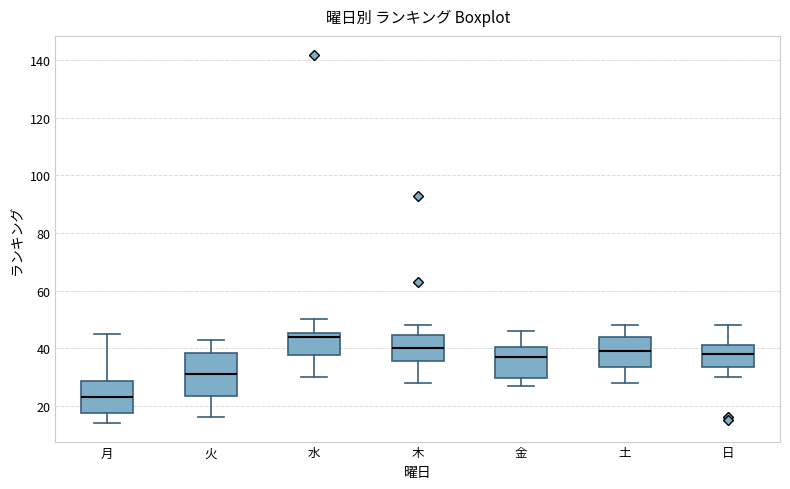

Comparing the boxes themselves (not the whiskers), which one is the tallest?

火